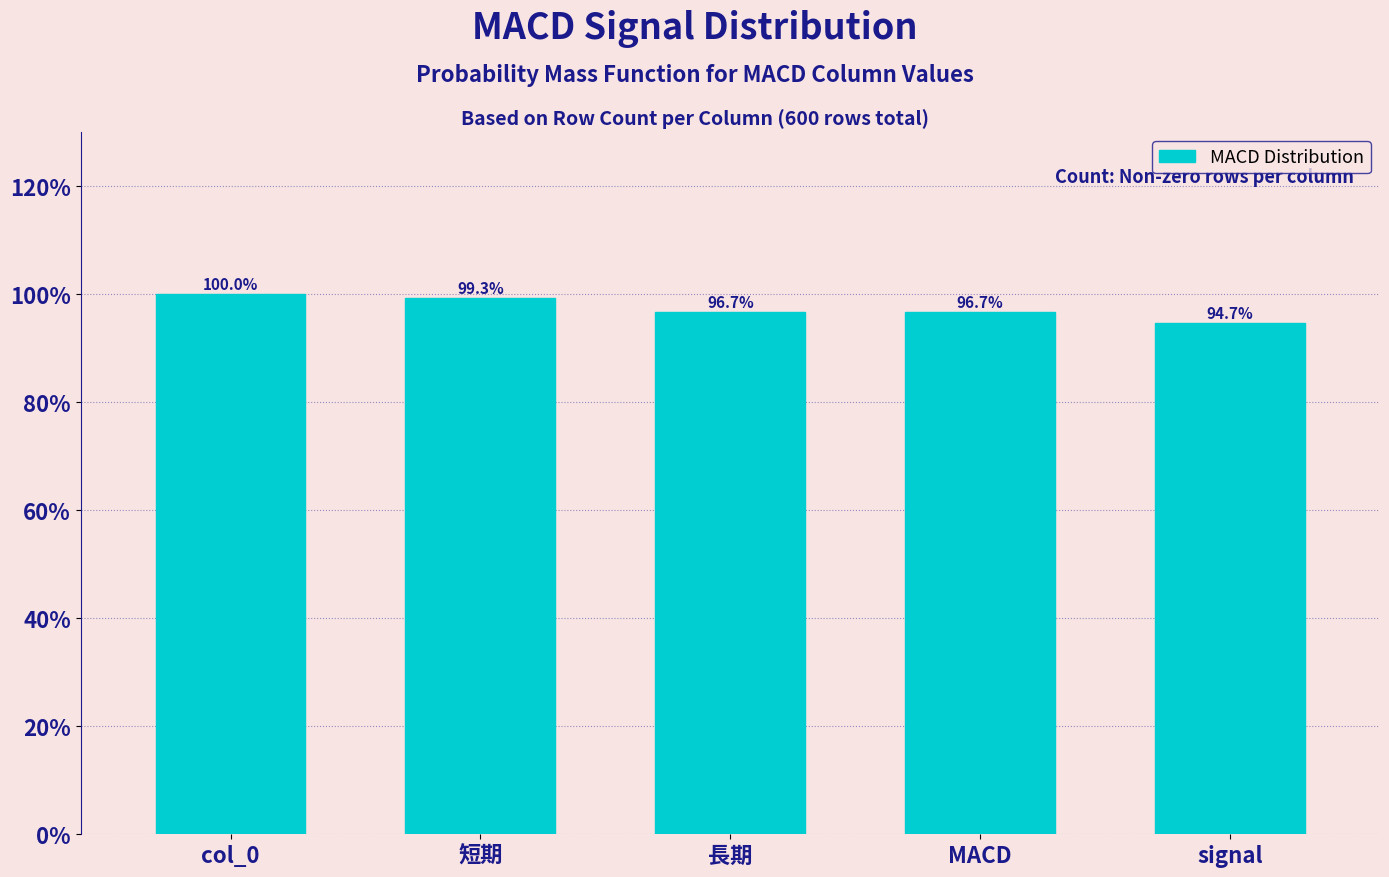

Reading right to left, what are all the values shown in this chart?

94.7	96.7	96.7	99.3	100.0